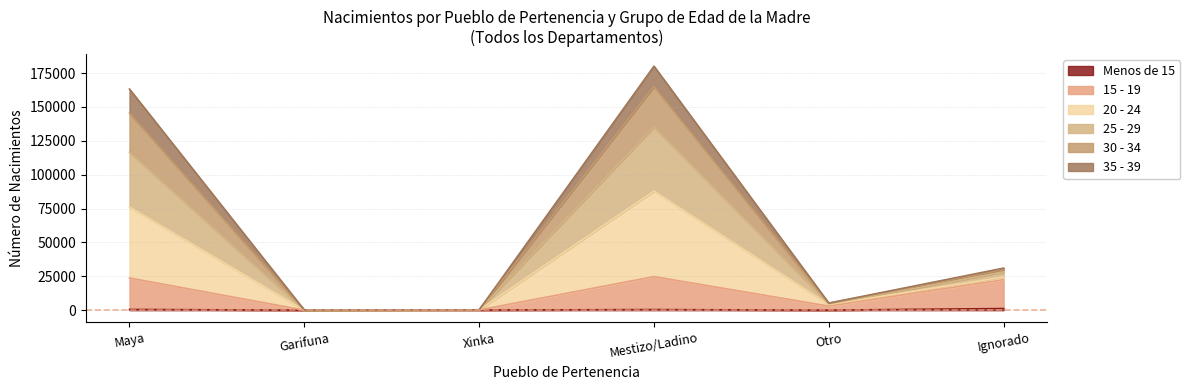

Which category has the highest value in the 30 - 34 series?

Mestizo/Ladino